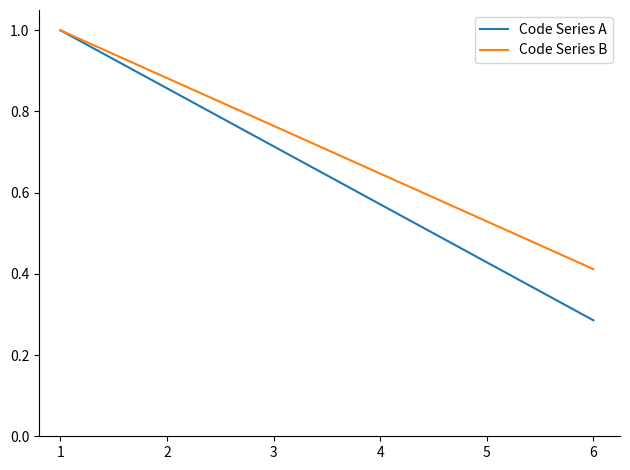

Where is Code Series B nearest to the value 0?

6